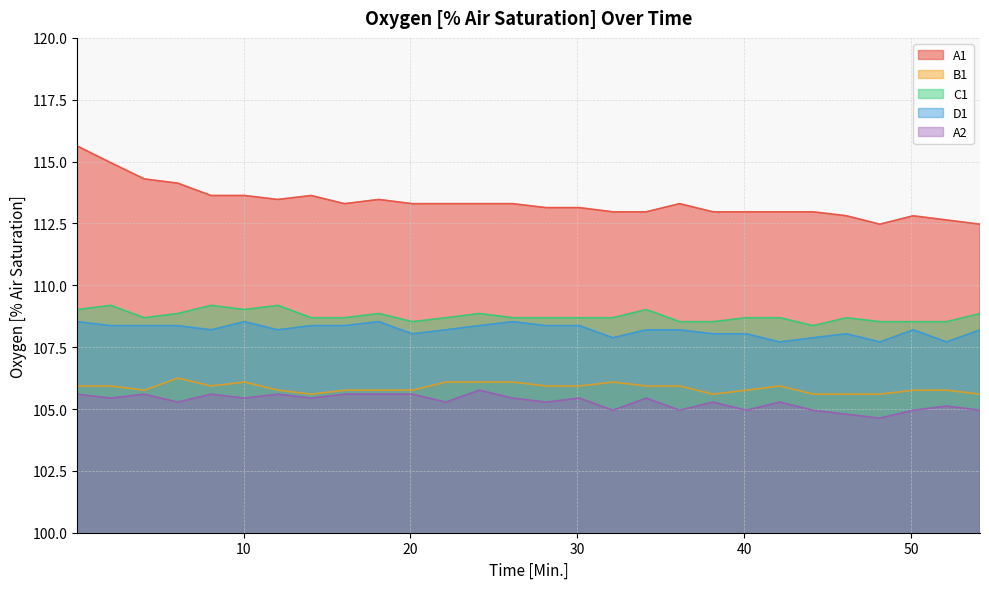

What is the value of the A1 point at the 17th from the left?

113.0